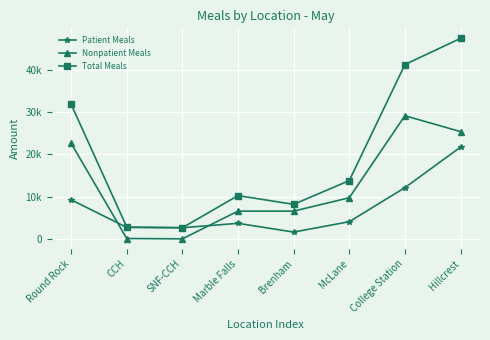

What is the greatest value displayed?

47452.4